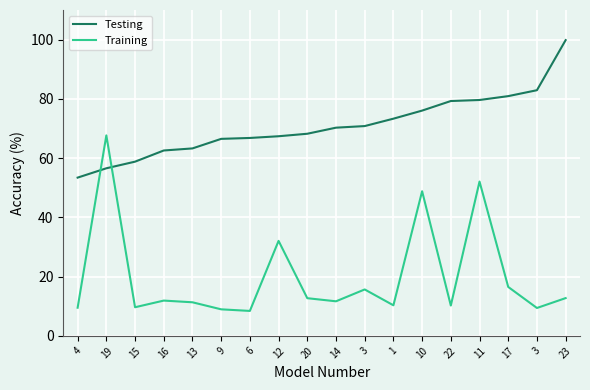

True or false: Training and Testing intersect in this chart.

True